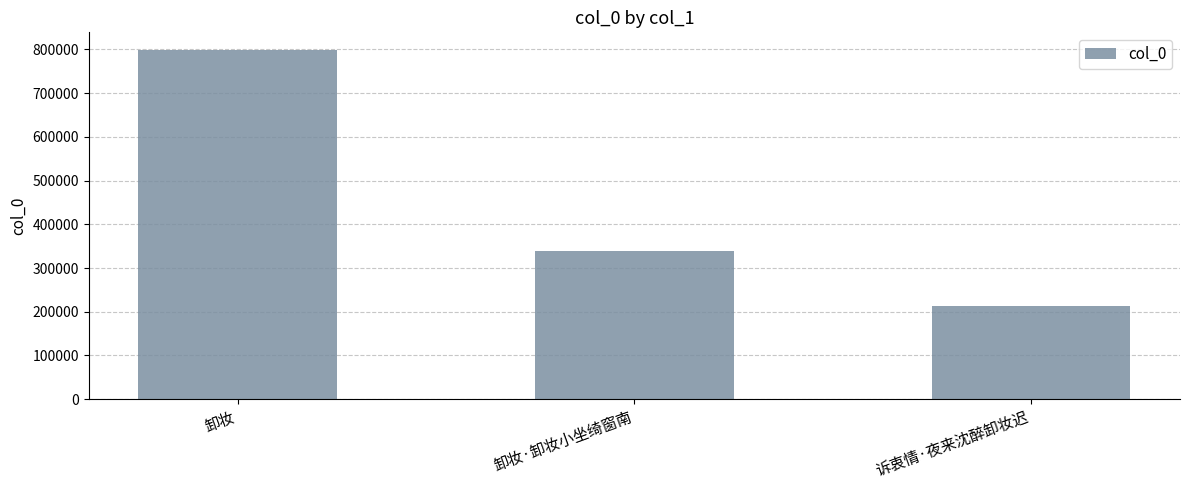

Does the chart contain any negative values?

No